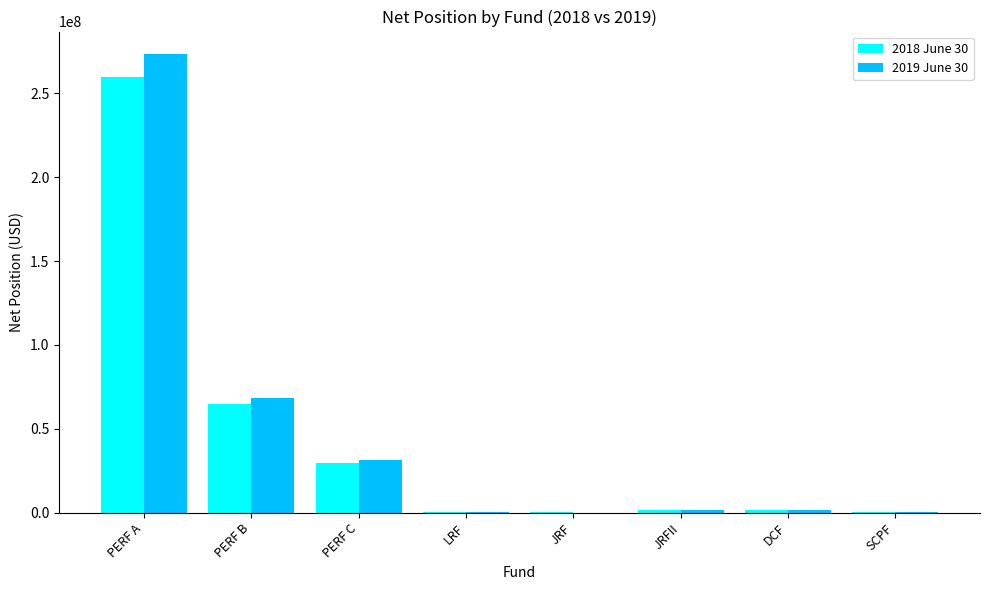

Is it true that 2019 June 30 equals 52795273 at PERF C?

False